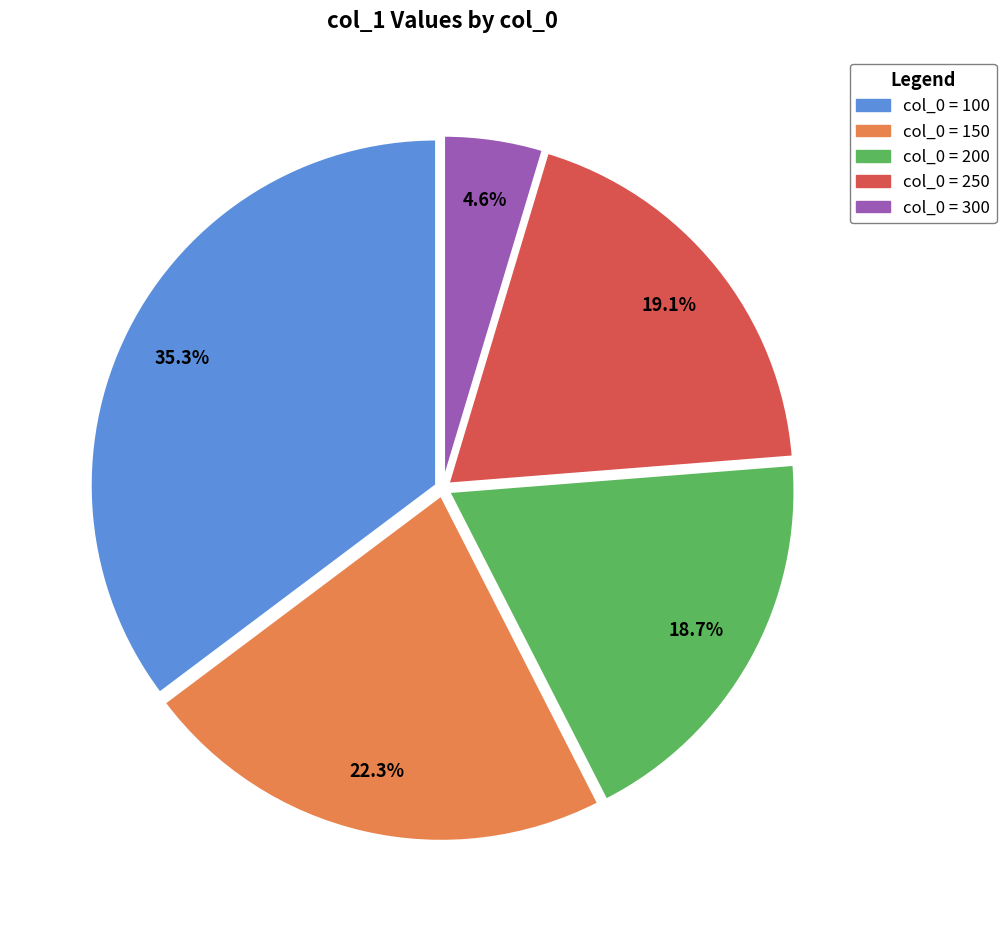

Is there any slice that represents more than half of the pie?

No